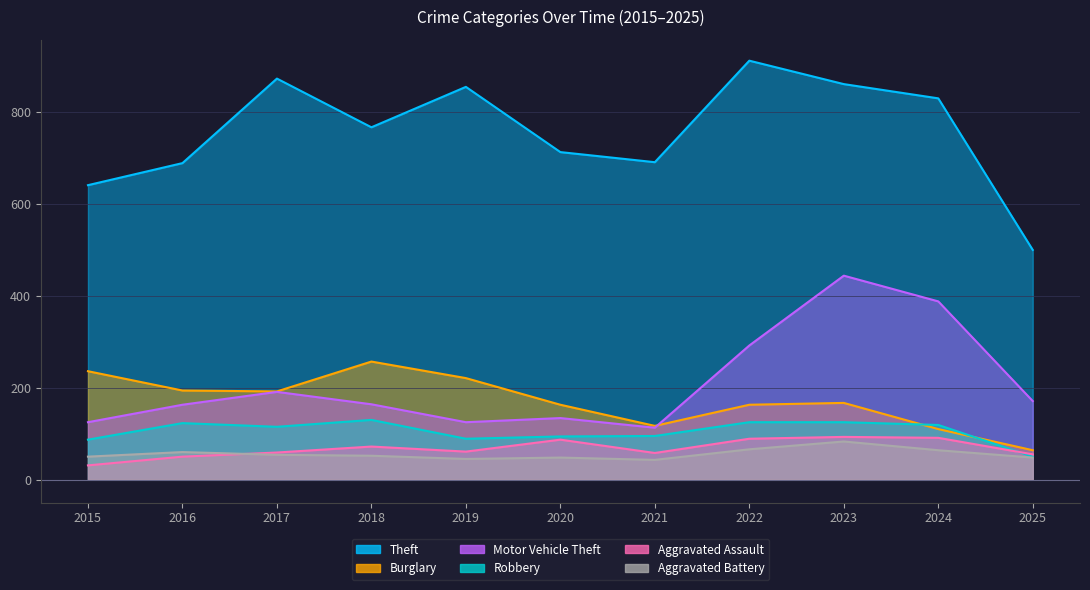

Does the chart have visible grid lines?

Yes